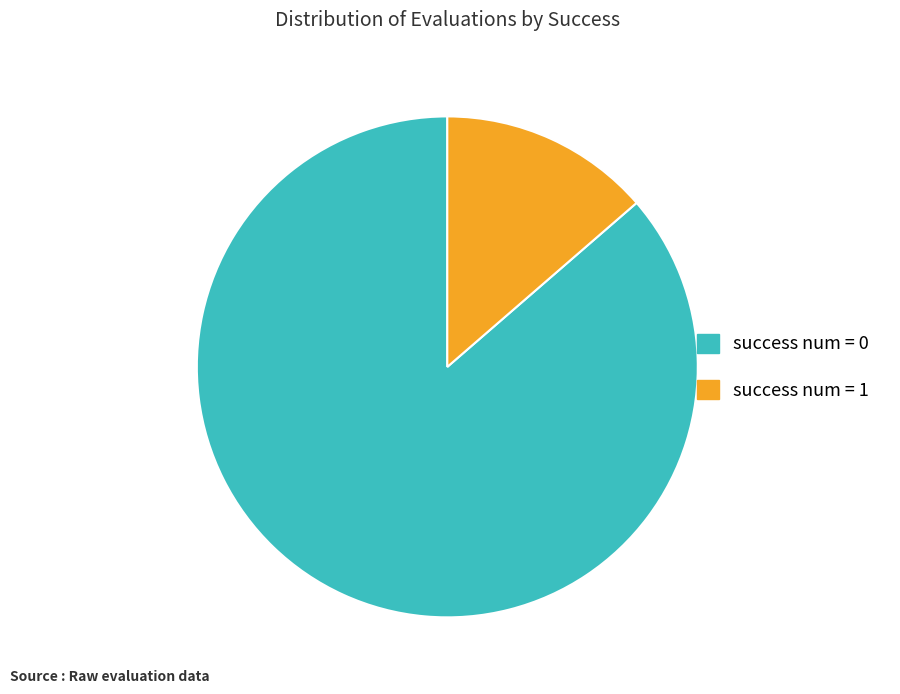

Is the sum of success num = 0 and success num = 1 greater than half?

Yes